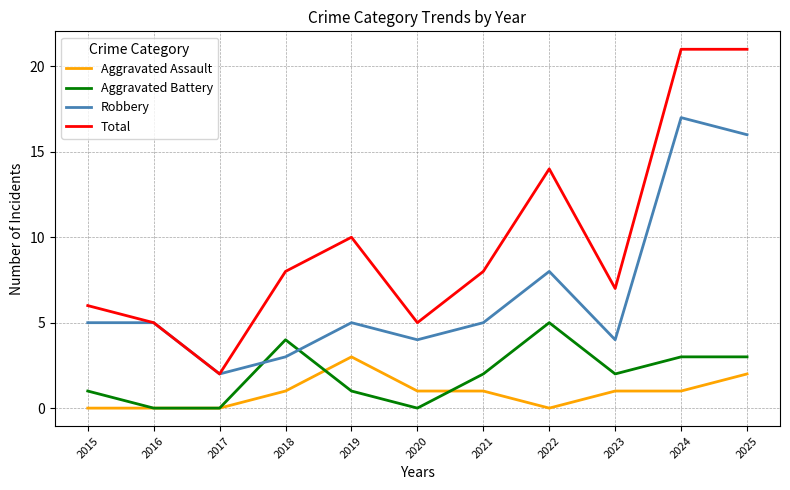

At which label does Robbery reach its minimum?

2017